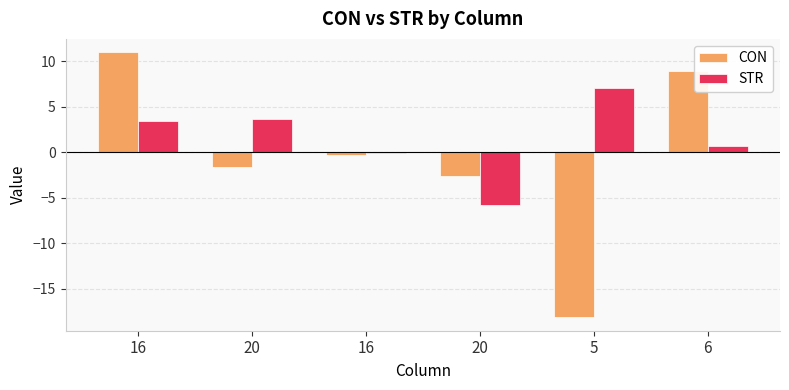

How many series are shown in this chart?

2